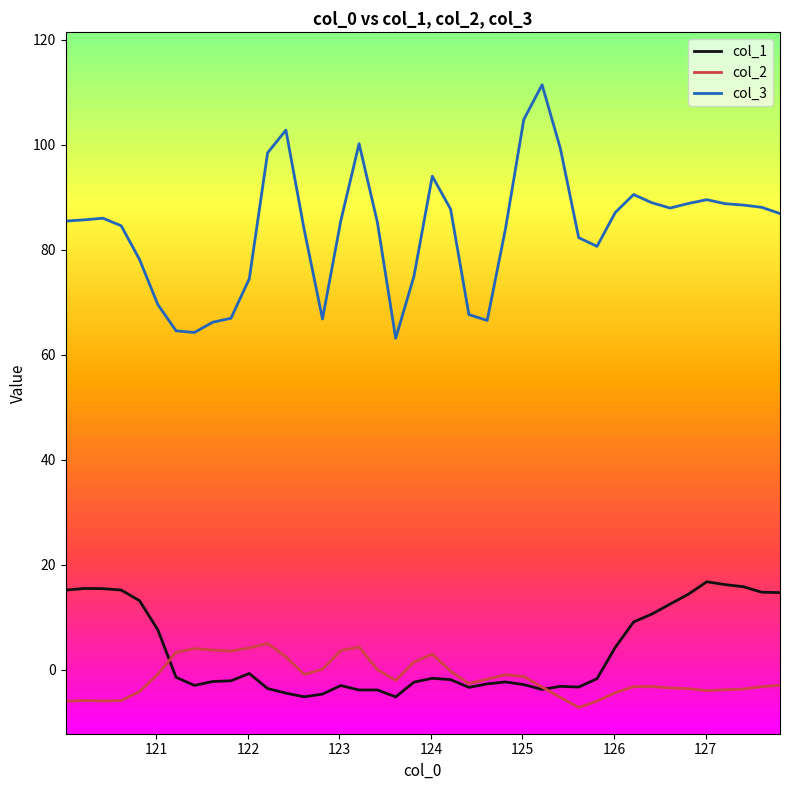

At which category does the chart reach its peak across all series?

26